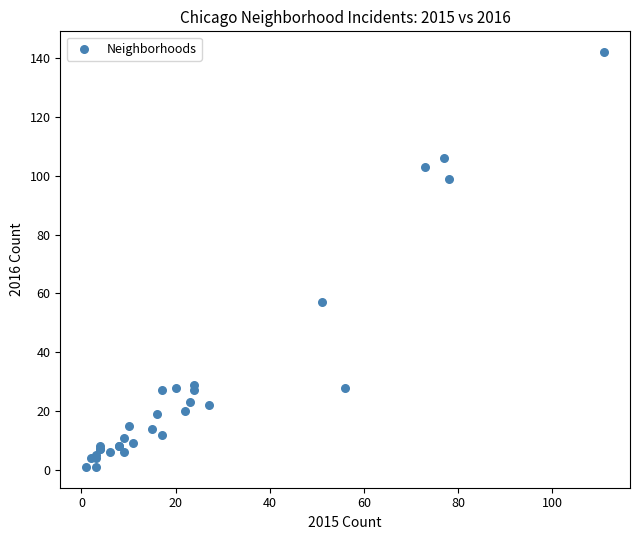

What Y value in the scatter plot is closest to 71?

57